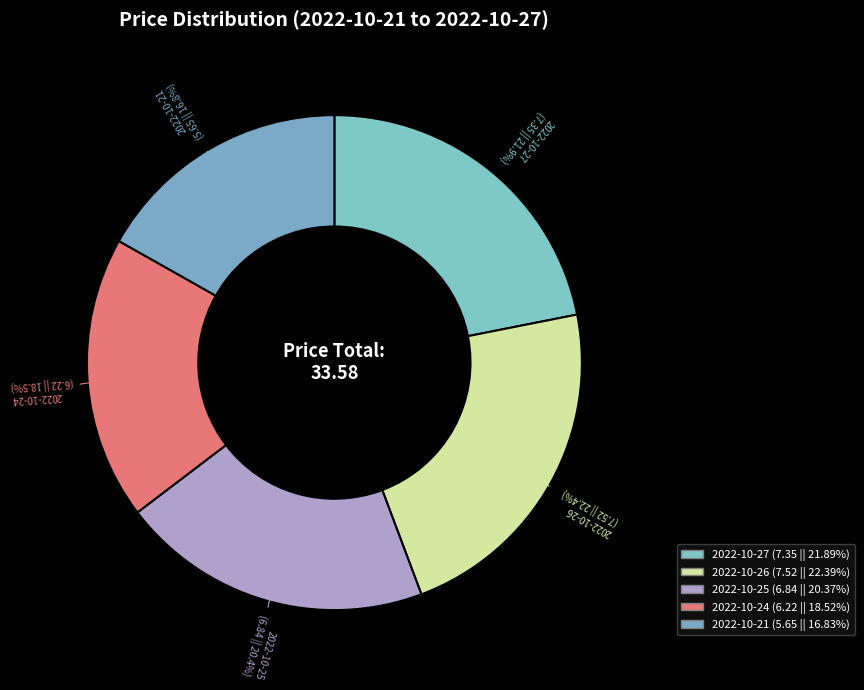

Is the sum of 2022-10-21 and 2022-10-24 greater than half?

No